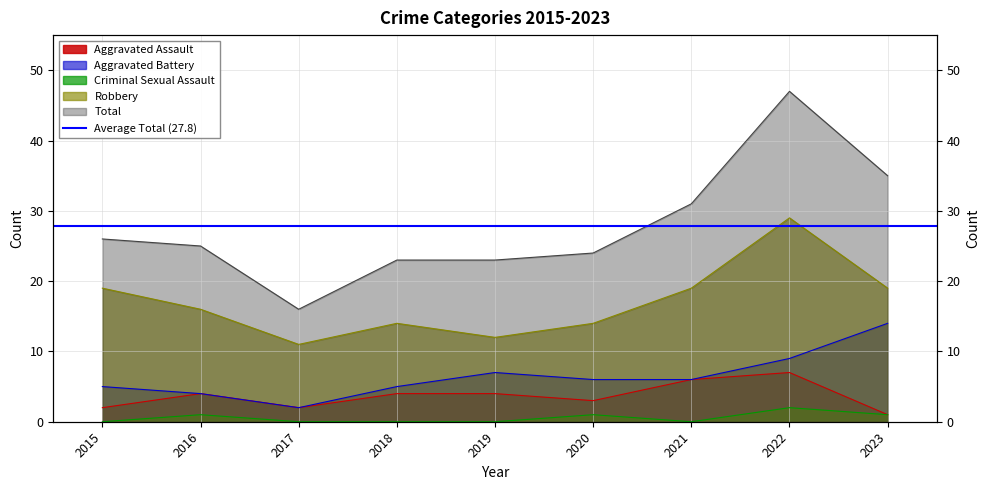

What is the maximum value shown in the chart?

47